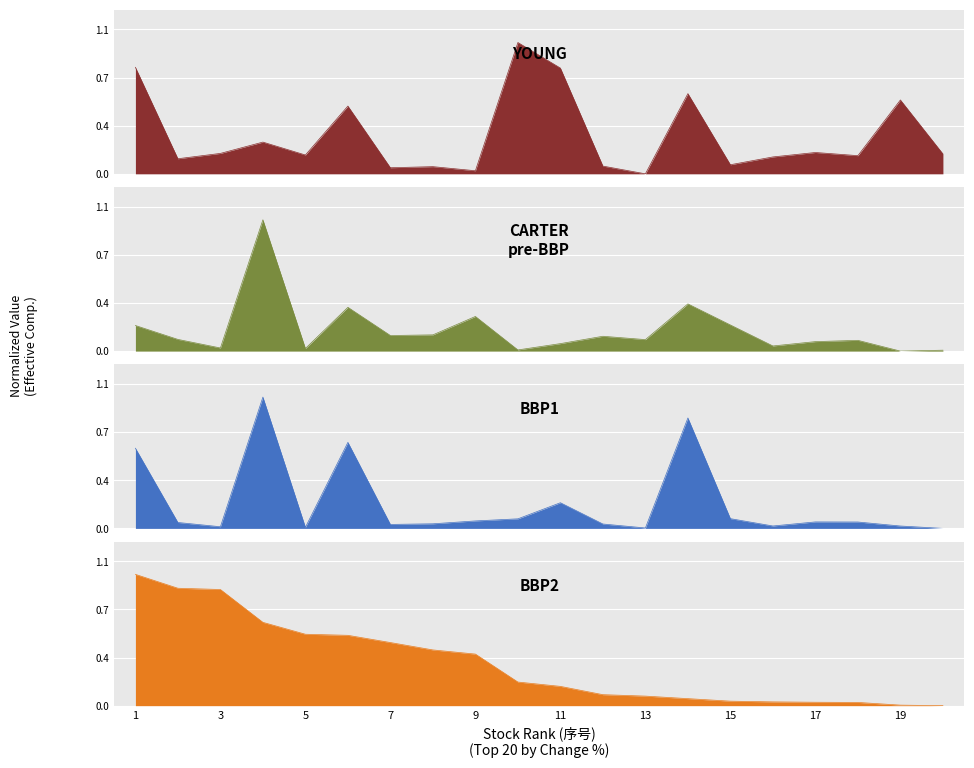

What is the value of the BBP2 point at the 2nd from the left?

0.9